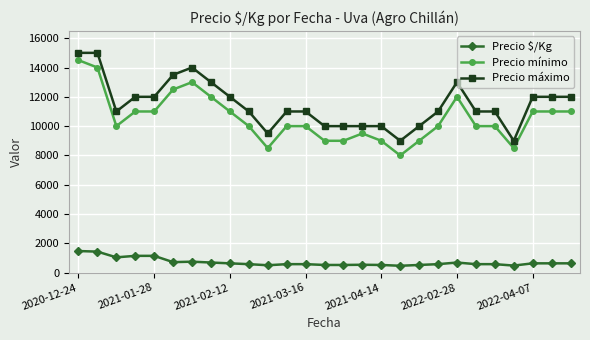

What is the value of the Precio máximo point at the 10th from the left?

11000